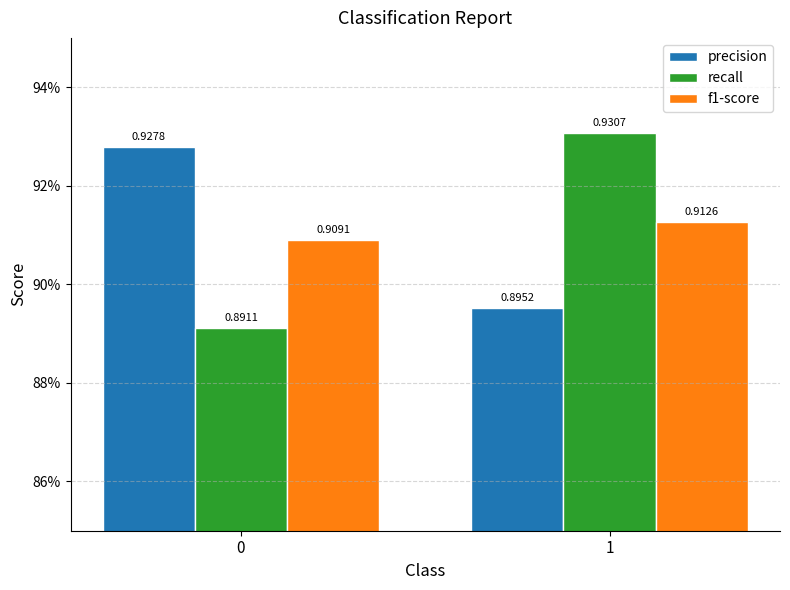

What is the value of the recall bar at the 2nd from the left?

0.9